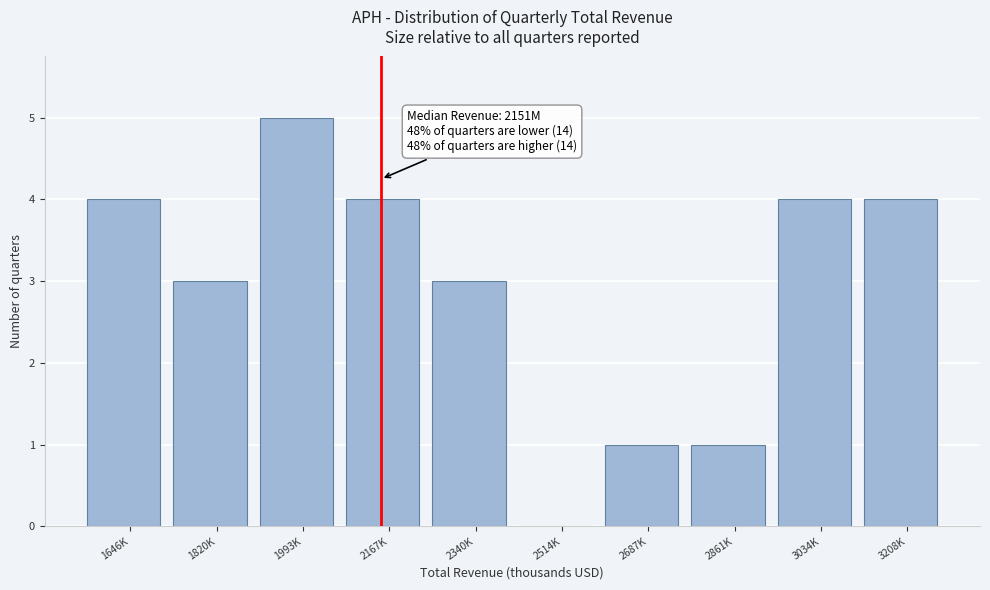

Reading left to right, transcribe all the data shown in this chart.

1646K=4	1820K=3	1993K=5	2167K=4	2340K=3	2514K=0	2687K=1	2861K=1	3034K=4	3208K=4